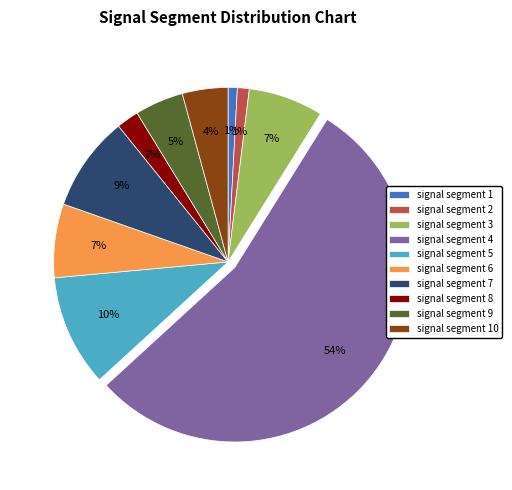

To the nearest percent, what percentage of the pie is signal segment 2?

1%